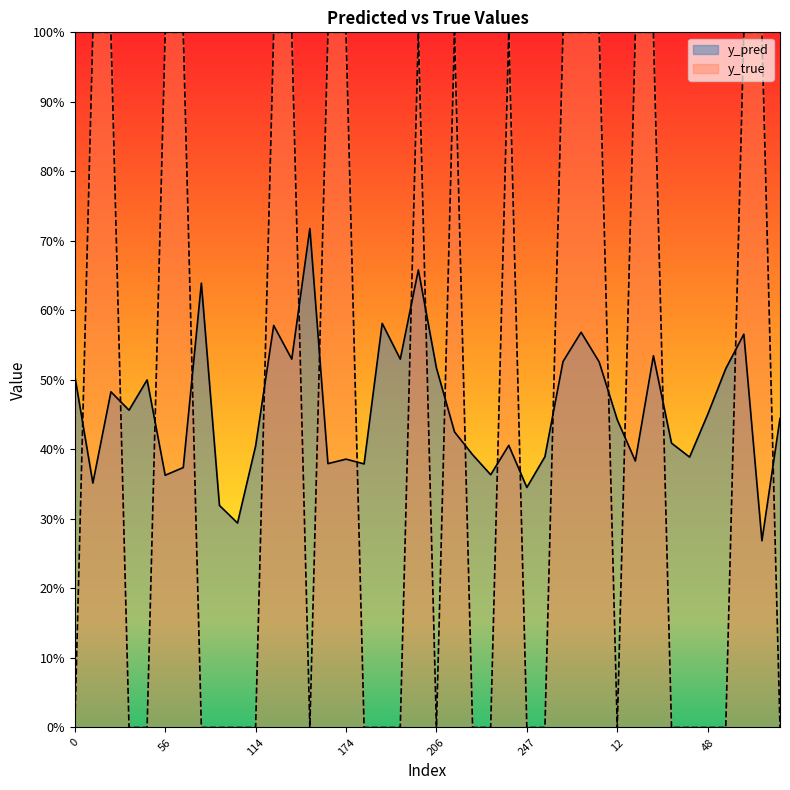

Reading right to left, extract all data points from this chart.

y_pred: 0.4	0.3	0.6	0.5	0.5	0.4	0.4	0.5	0.4	0.4	0.5	0.6	0.5	0.4	0.3	0.4	0.4	0.4	0.4	0.5	0.7	0.5	0.6	0.4	0.4	0.4	0.7	0.5	0.6	0.4	0.3	0.3	0.6	0.4	0.4	0.5	0.5	0.5	0.4	0.5
y_true: 0.0	1.0	1.0	0.0	0.0	0.0	0.0	1.0	1.0	0.0	1.0	1.0	1.0	0.0	0.0	1.0	0.0	0.0	1.0	0.0	1.0	0.0	0.0	0.0	1.0	1.0	0.0	1.0	1.0	0.0	0.0	0.0	0.0	1.0	1.0	0.0	0.0	1.0	1.0	0.0